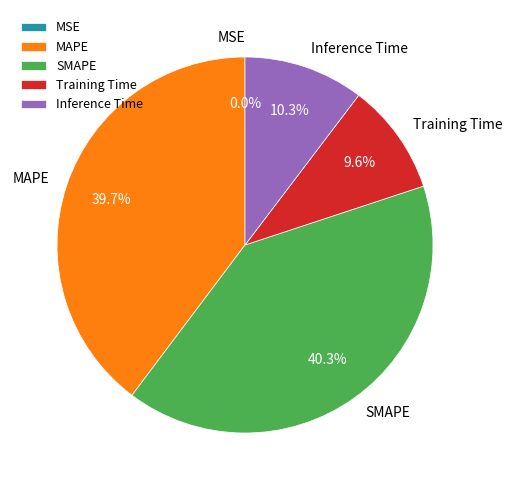

Is there any slice that represents more than half of the pie?

No